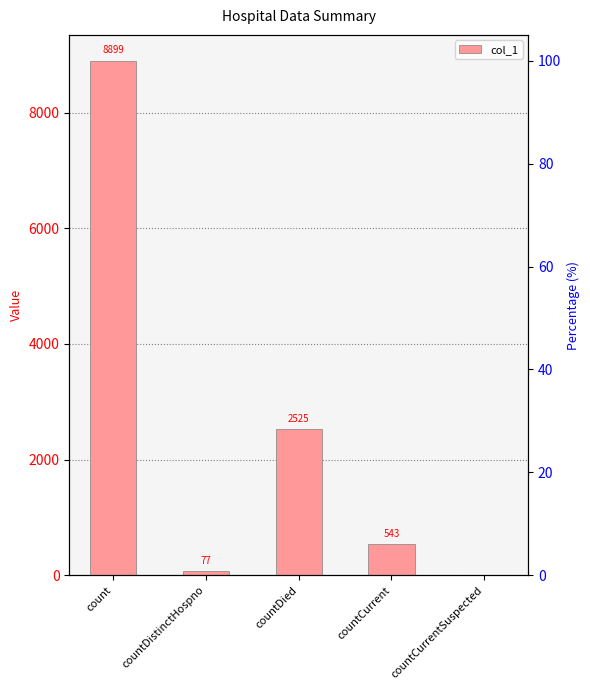

What is the label of the 3rd bar from the left?

countDied